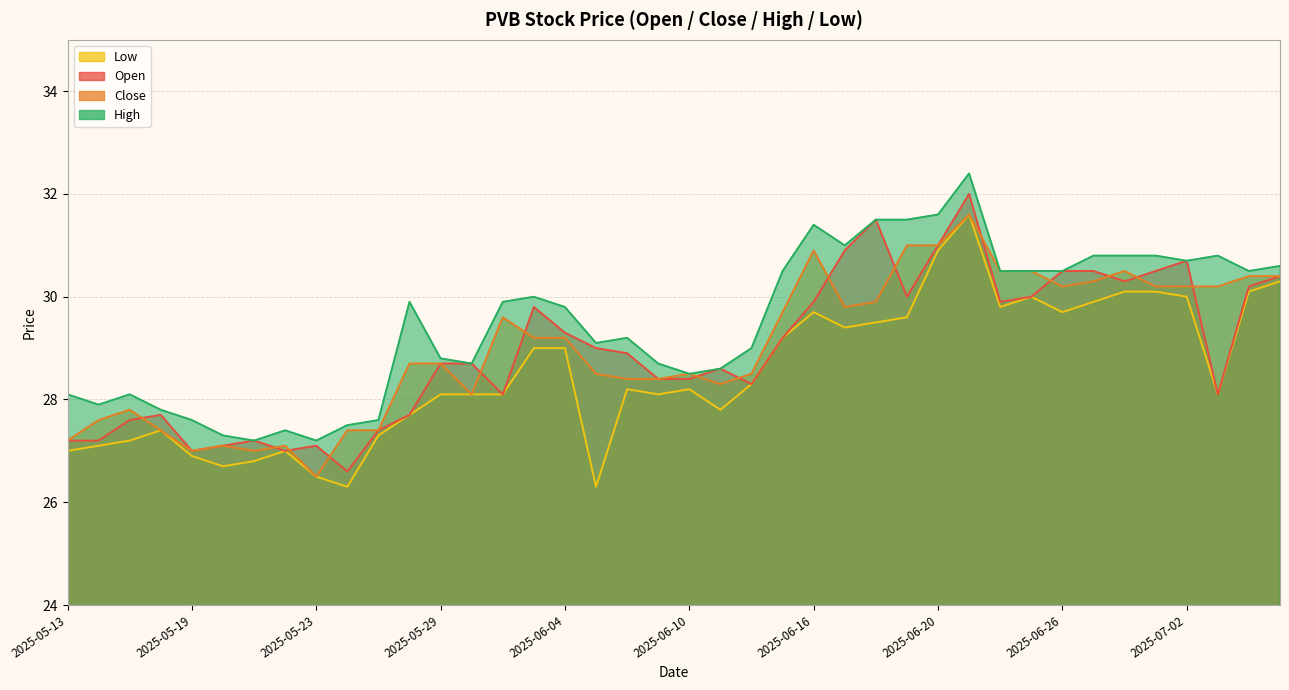

Which series has the widest spread of values?

open